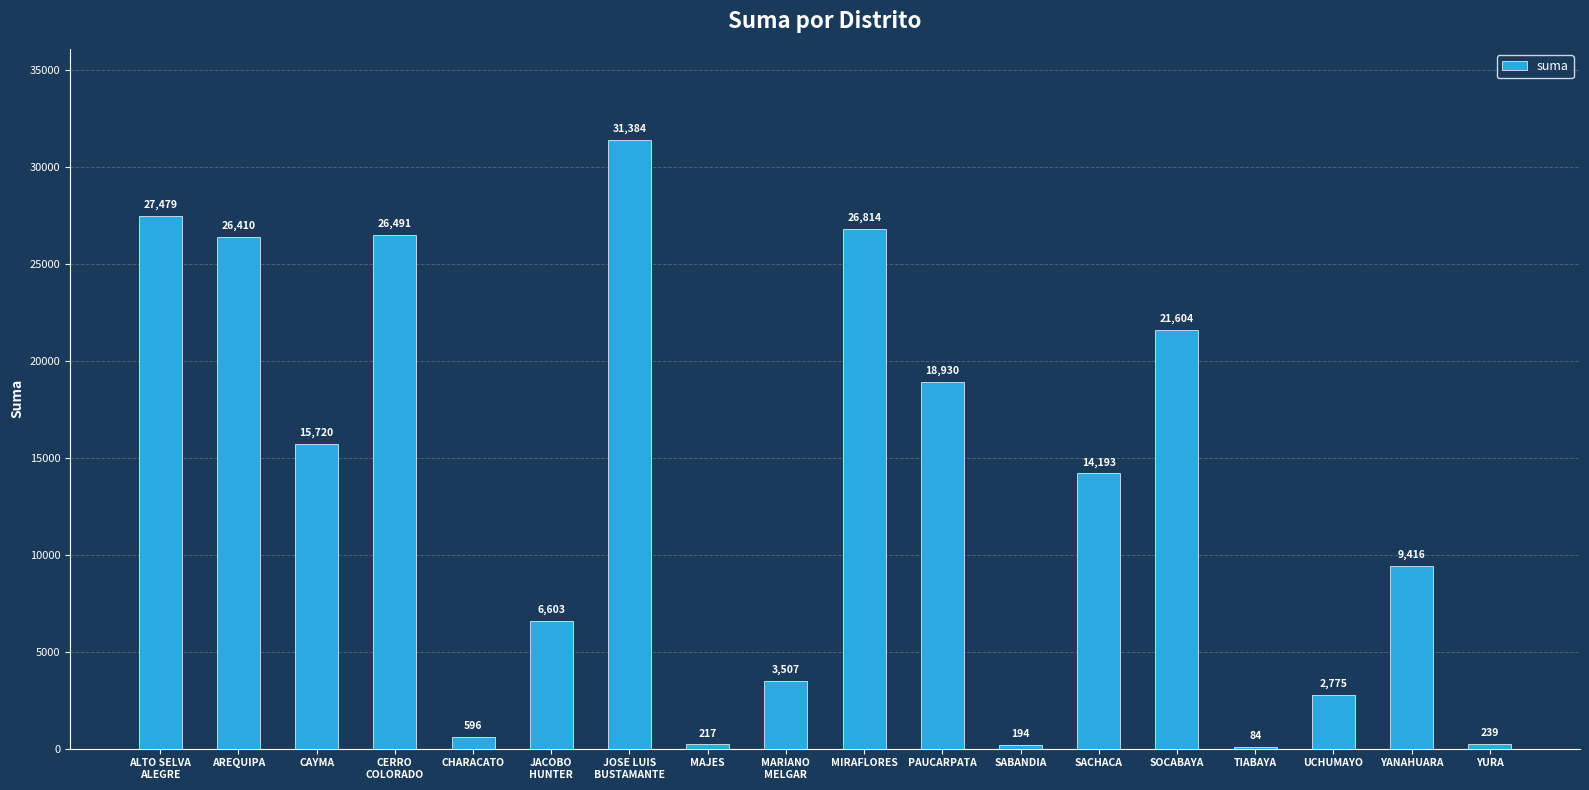

True or false: the data shows 2775.1 at UCHUMAYO.

True